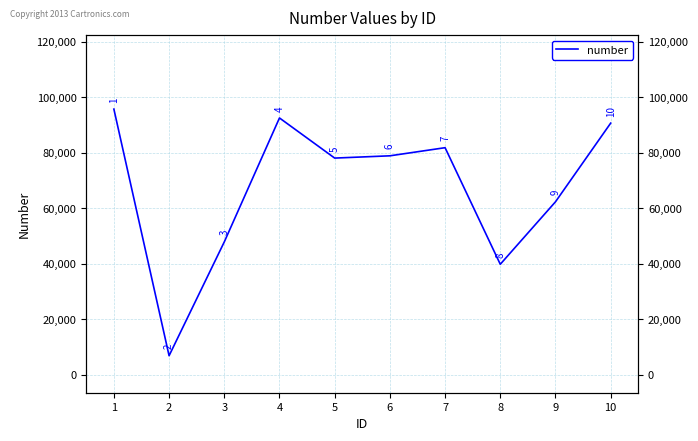

Rank the categories by value from lowest to highest.

2, 8, 3, 9, 5, 6, 7, 10, 4, 1